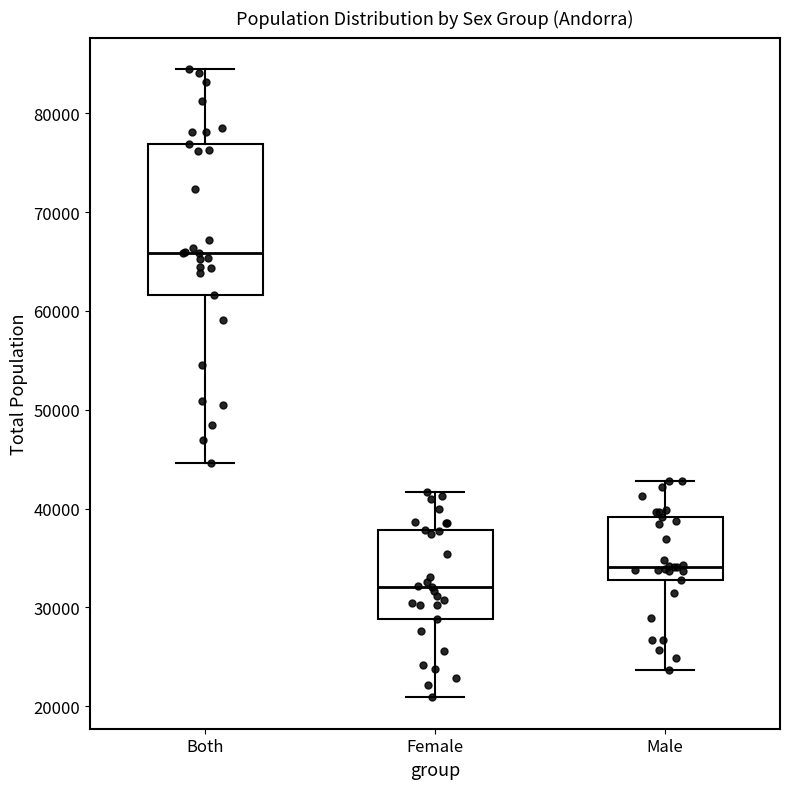

Which box's median line is the lowest?

Female